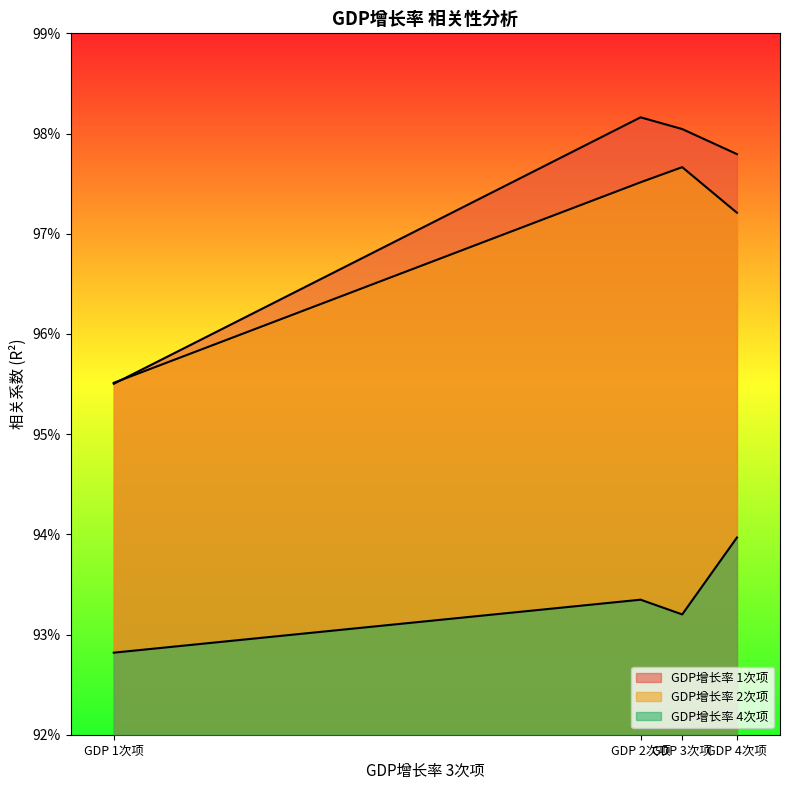

Rank the categories by GDP增长率 4次项 value from highest to lowest.

GDP 4次项, GDP 2次项, GDP 3次项, GDP 1次项